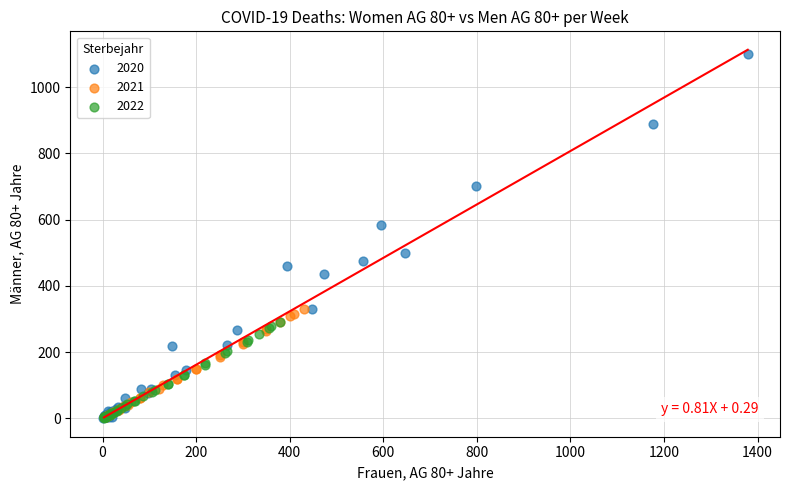

Which series has the widest spread of Y values?

2020